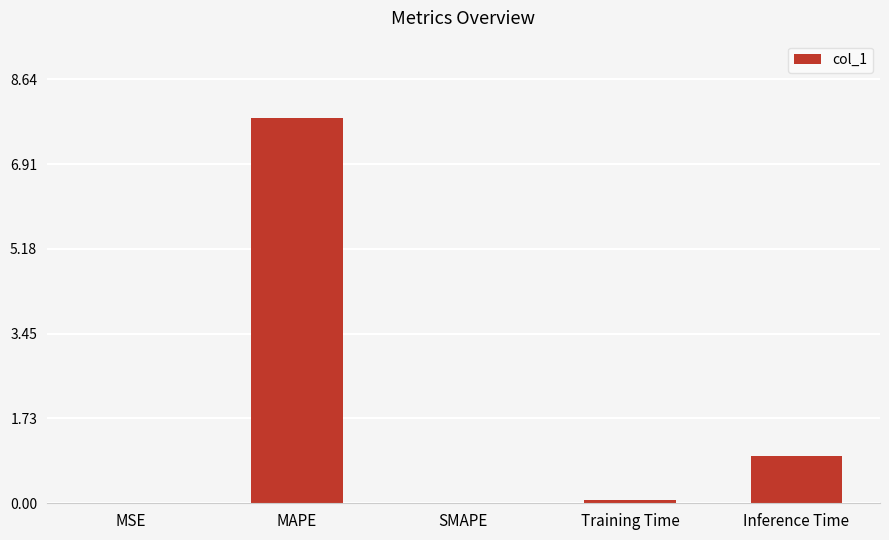

What is the sum of all values?

8.9